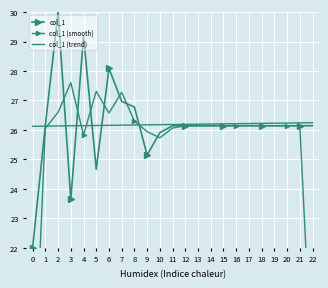

The col_1 (trend) series shows 26.2 at 8. True or false?

True